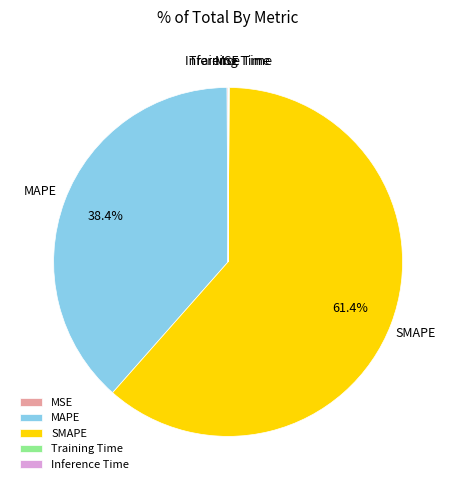

Which slice is the largest?

SMAPE